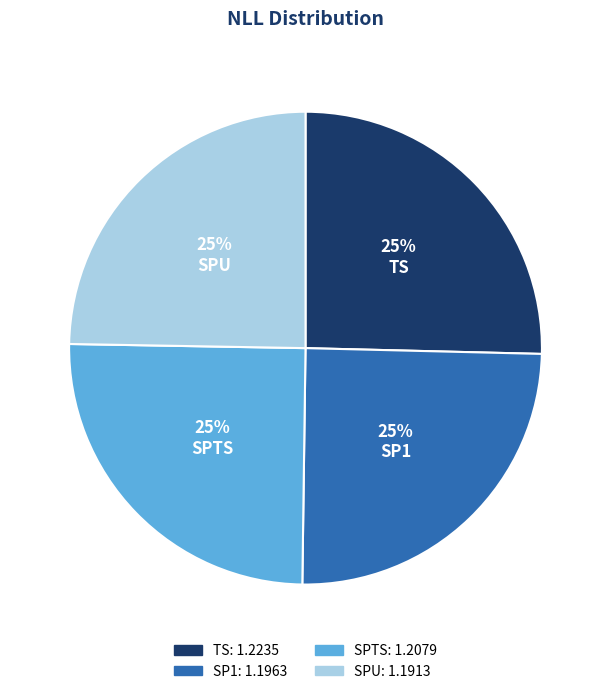

Does TS represent more than half of the total?

No